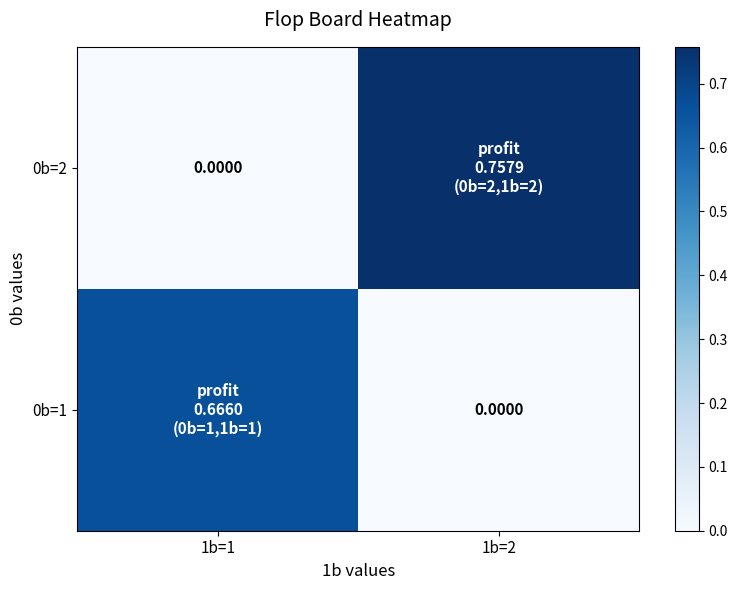

What is the difference between the 0b=2 values at 1b=1 and 1b=2?

0.8